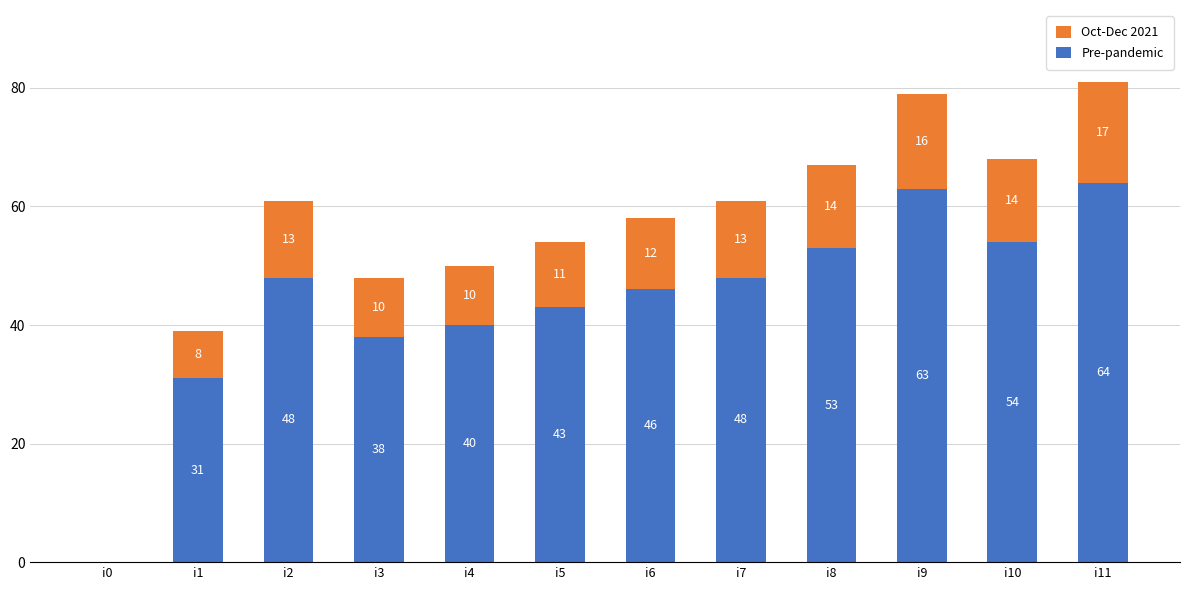

Which category has the highest value in the Pre-pandemic series?

i11